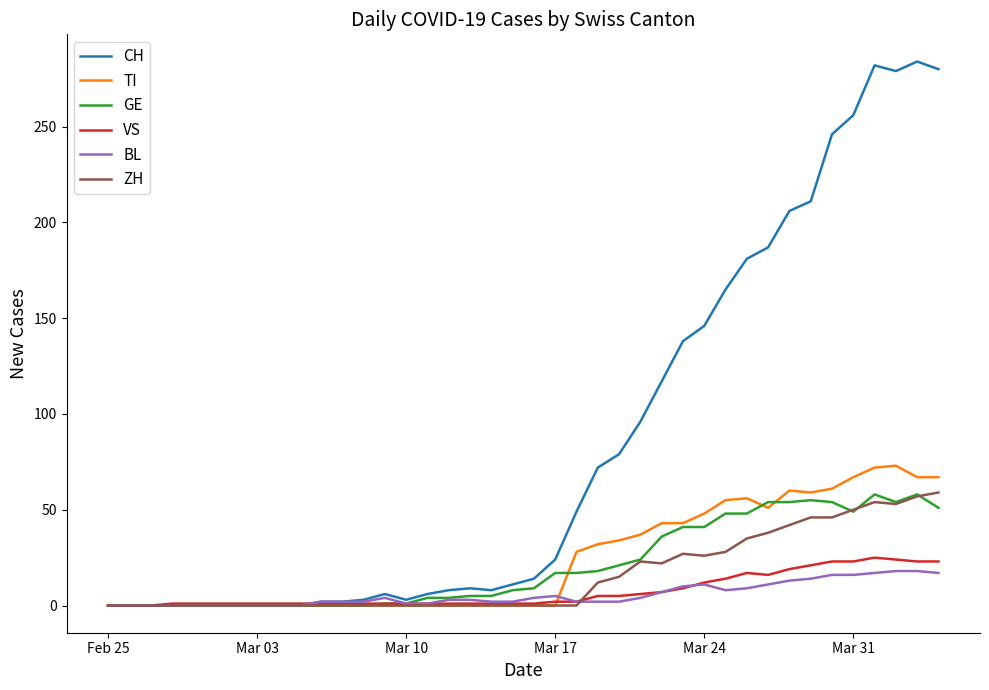

What is the maximum value for BL?

18